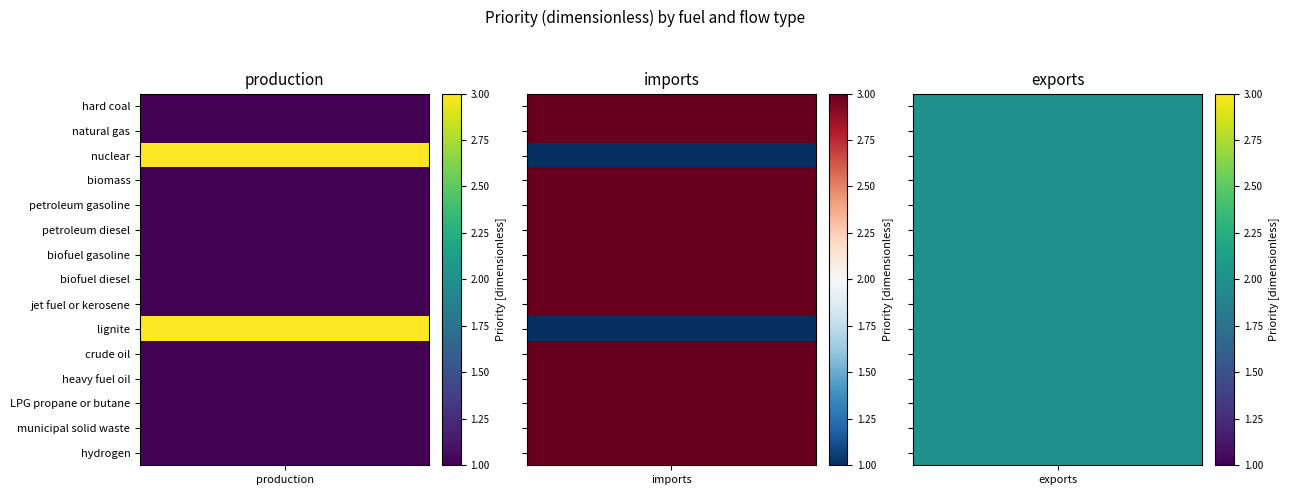

True or false: biofuel gasoline has a value of 2 at nuclear.

True